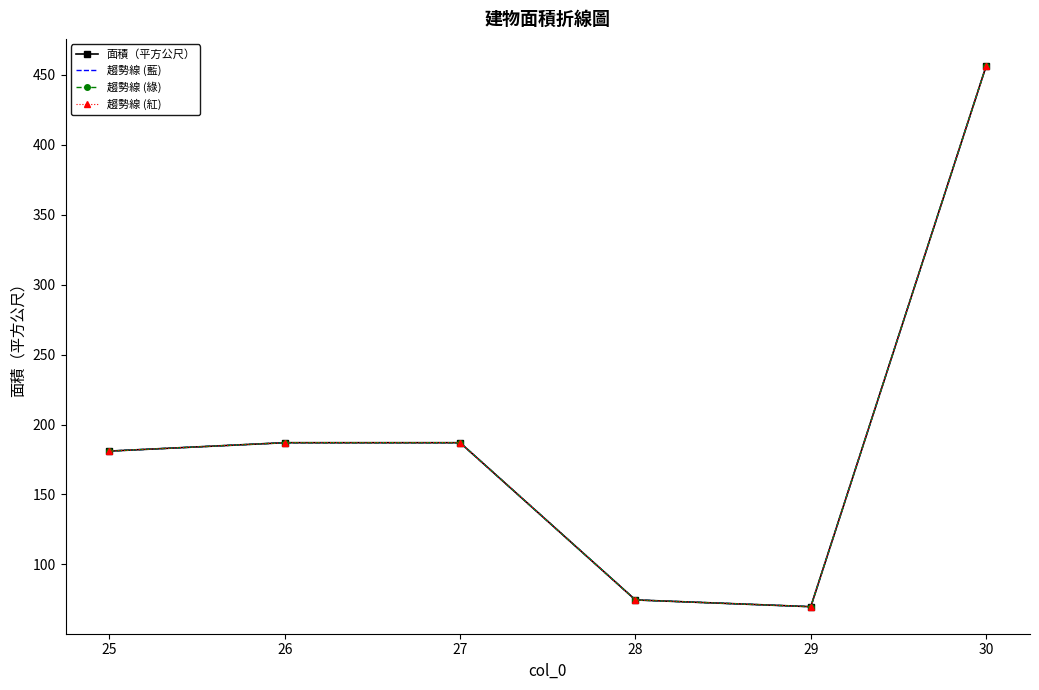

How many values in the 面積（平方公尺） series exceed 187?

1